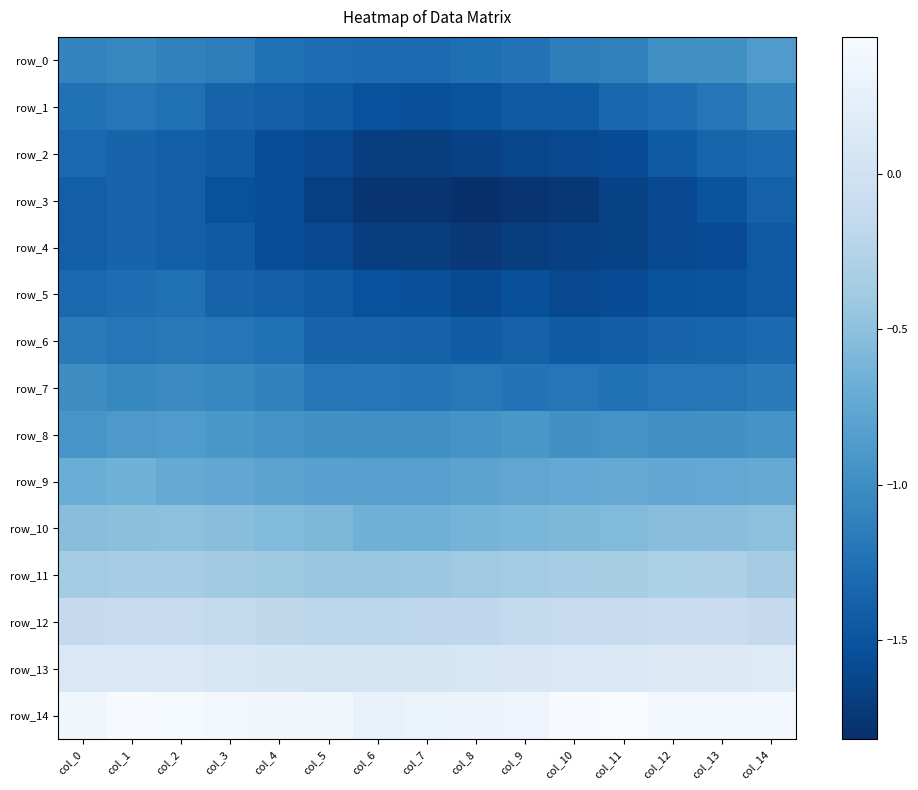

The value of row_9 at col_11 is -0.7. True or false?

True